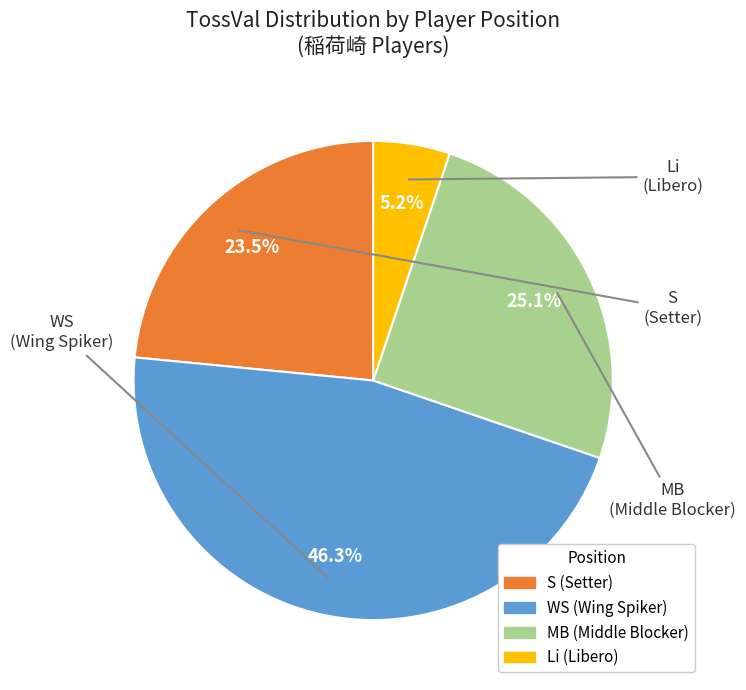

Is there a majority slice in this chart?

No